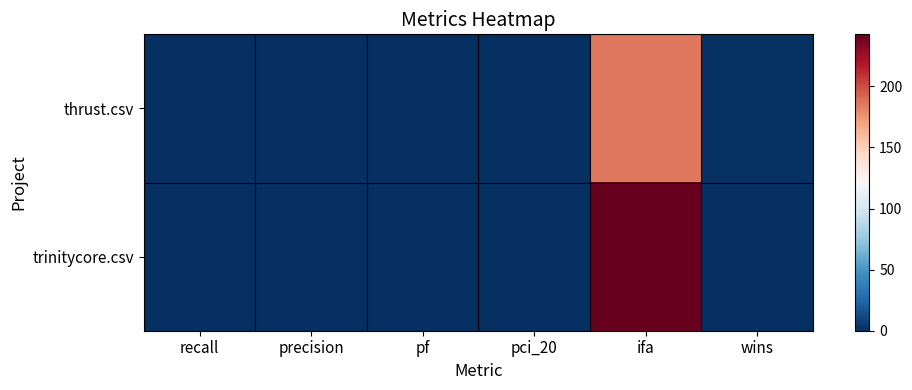

At how many categories does at least one series exceed 112?

1